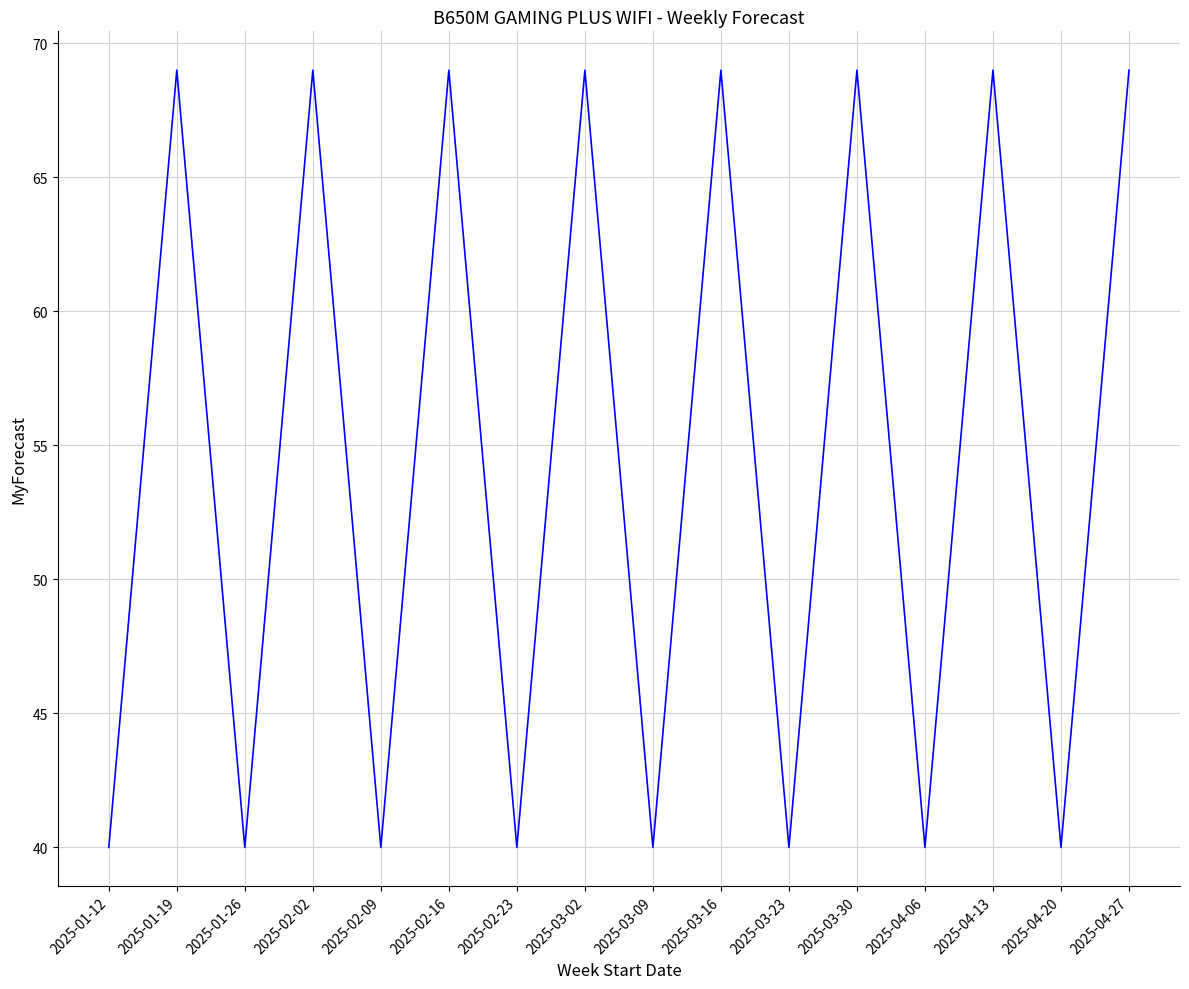

What is the difference between the maximum and minimum values?

29